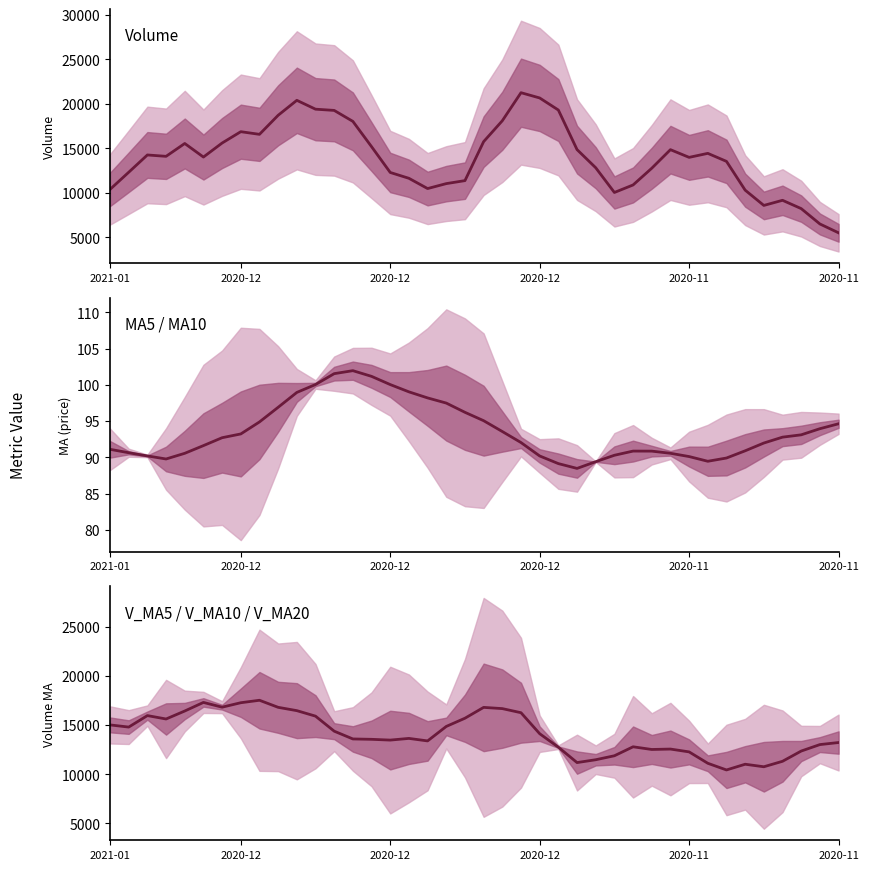

What is the total value across all series at 20?

32633.8